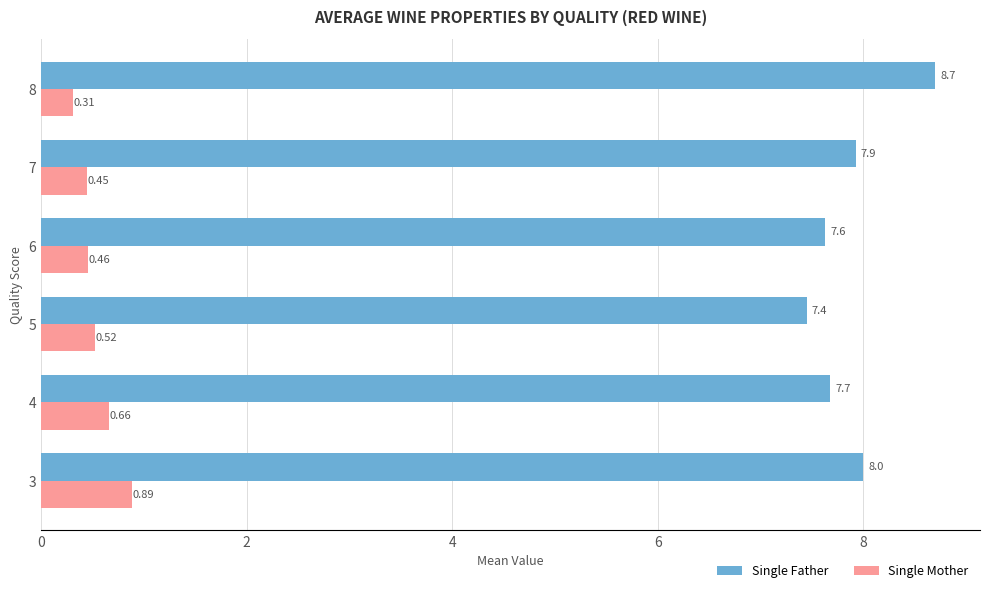

Rank the categories by Single Father value from lowest to highest.

5, 6, 4, 7, 3, 8